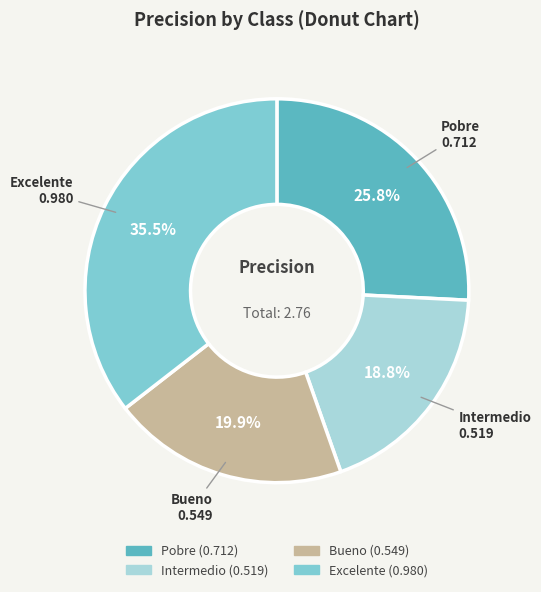

Count the number of slices in the pie.

4